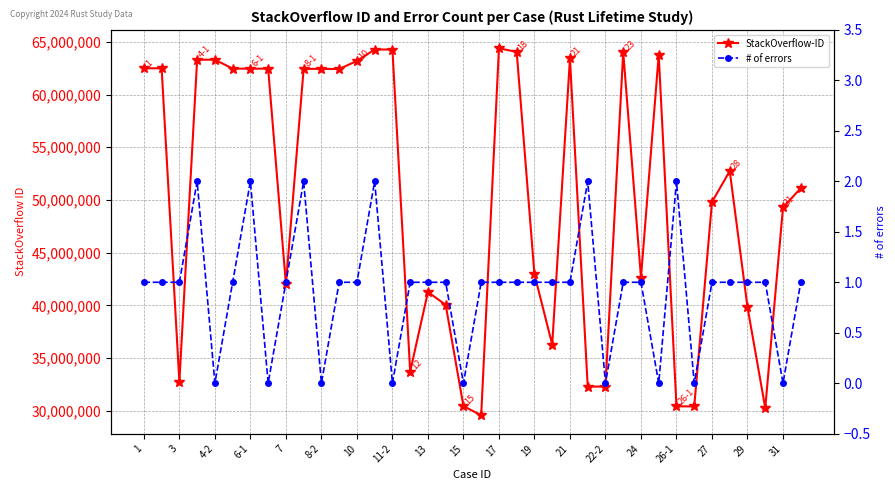

What is the difference between the highest and lowest values at 31?

49292404